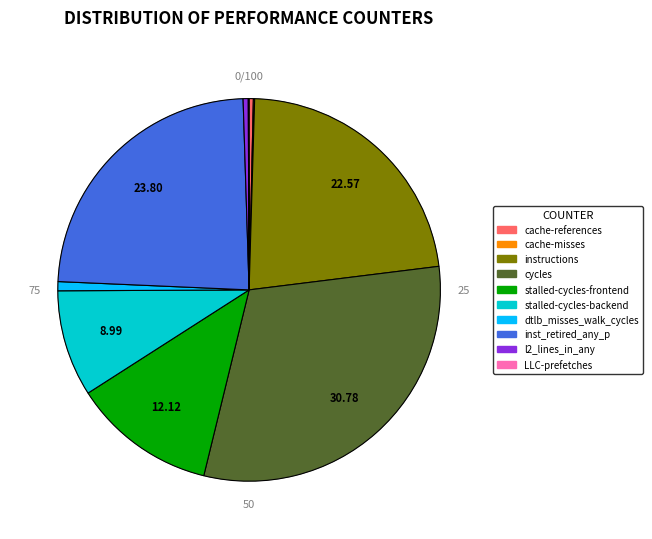

True or false: cache-references accounts for 0% of the total.

True